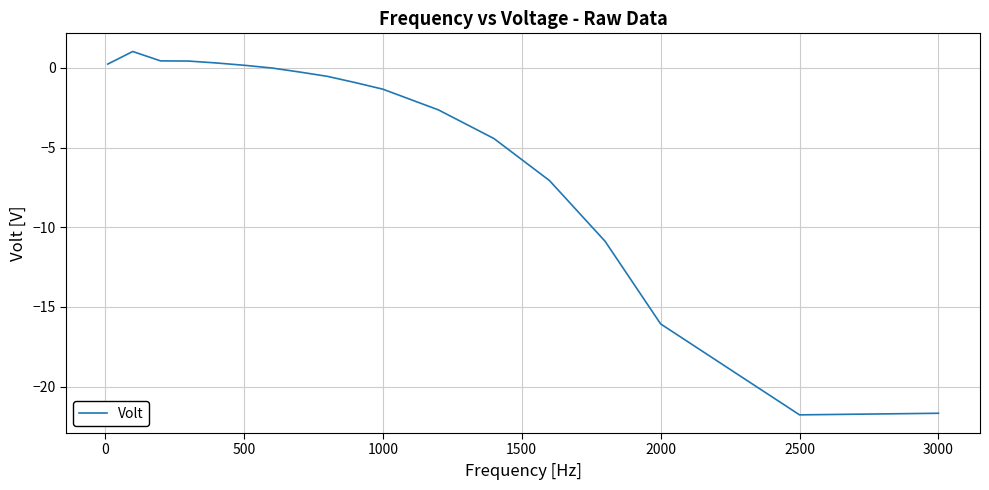

What is the minimum value shown in the chart?

-21.8